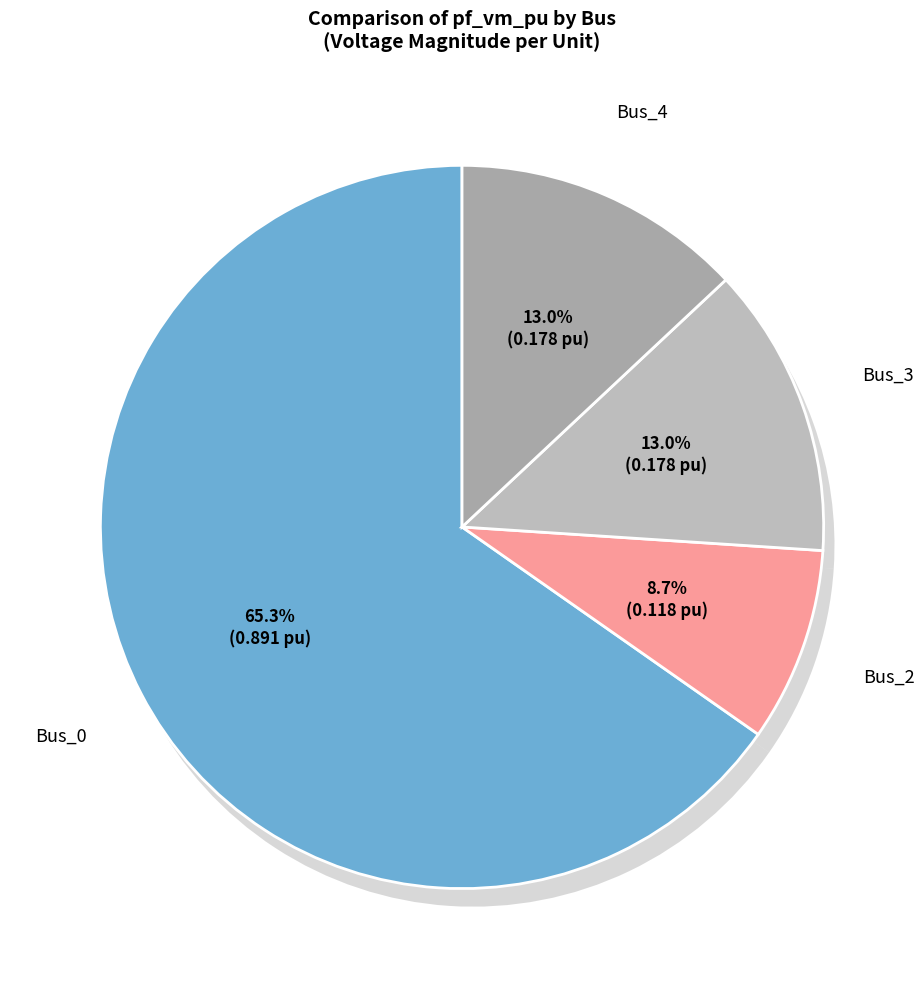

Which category has the smallest portion of the pie?

Bus_2